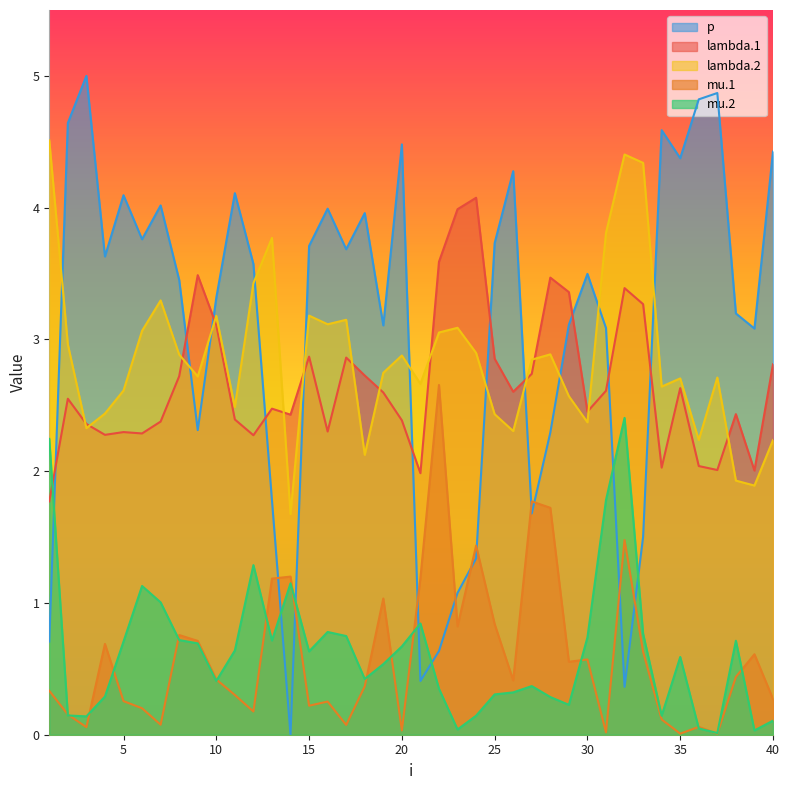

How many distinct data groups are displayed?

5